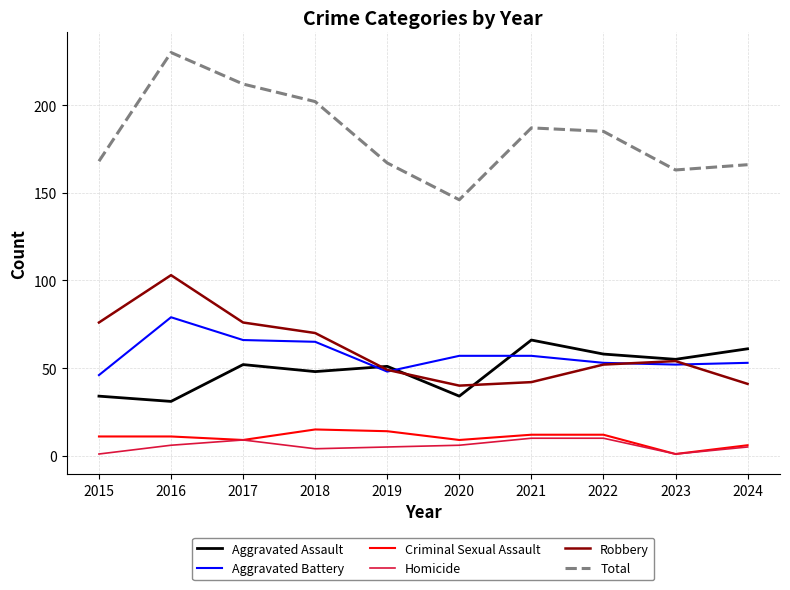

Is the value of Total at 2021 greater than the value of Aggravated Battery at 2024?

Yes